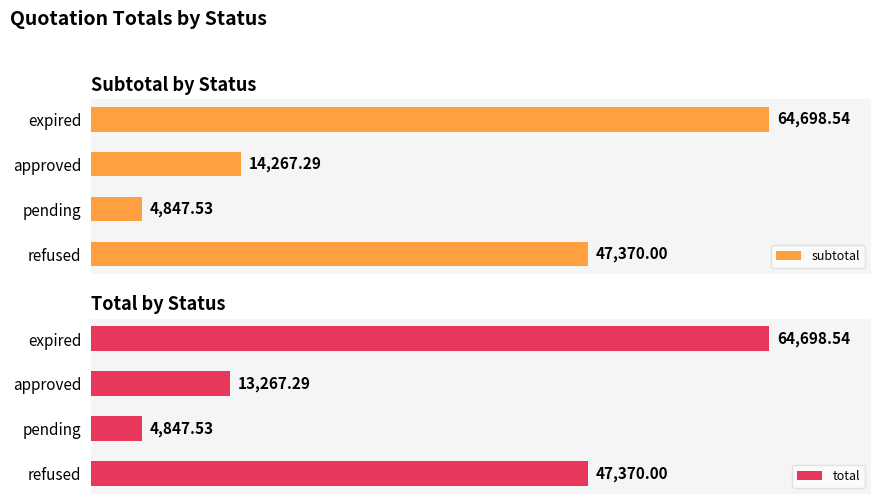

What is the smallest value displayed?

4847.5